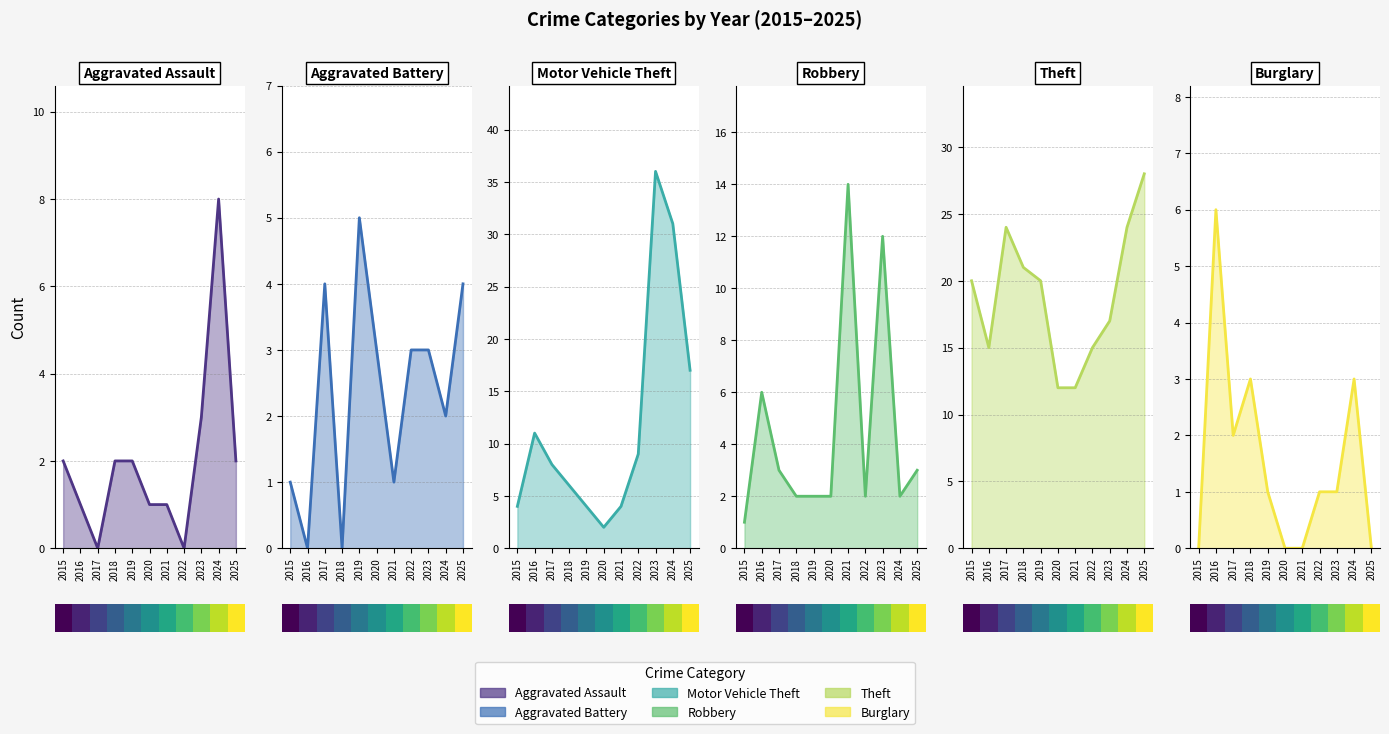

Between 2019 and 2025, which series saw the biggest shift?

Motor Vehicle Theft line